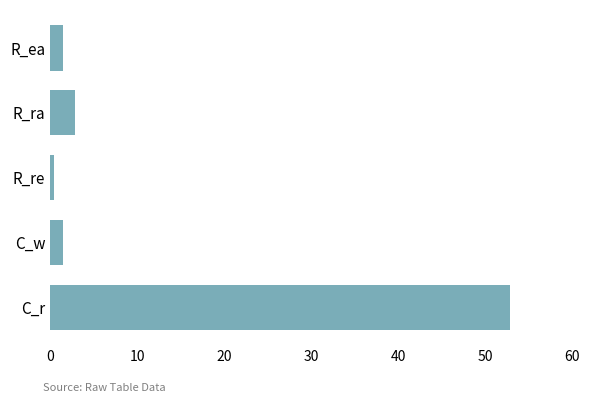

What is the maximum value shown in the chart?

52.9